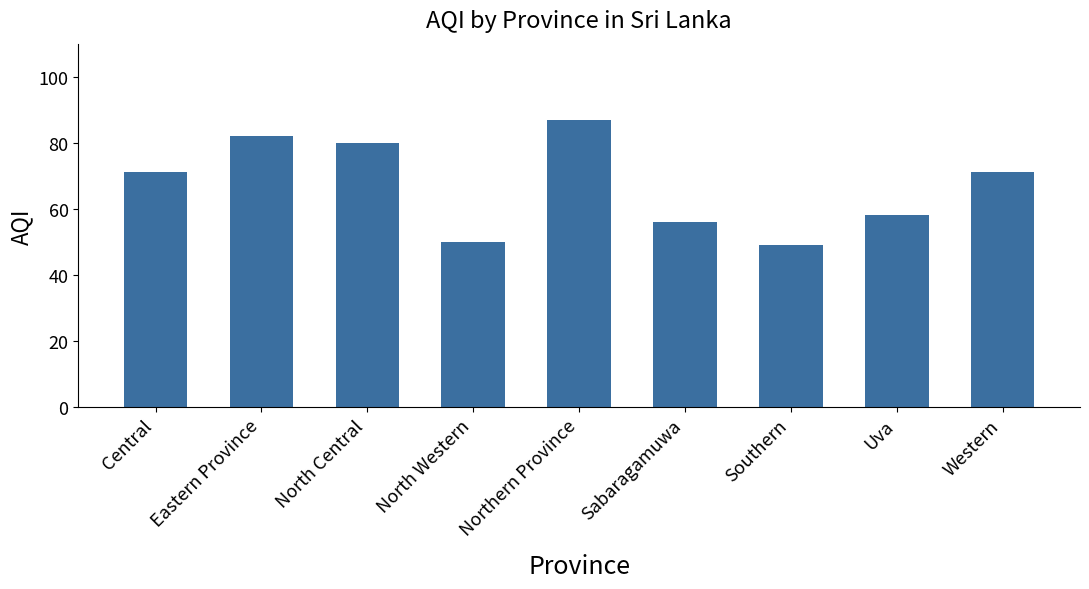

What is the value of the 2nd bar from the left?

82